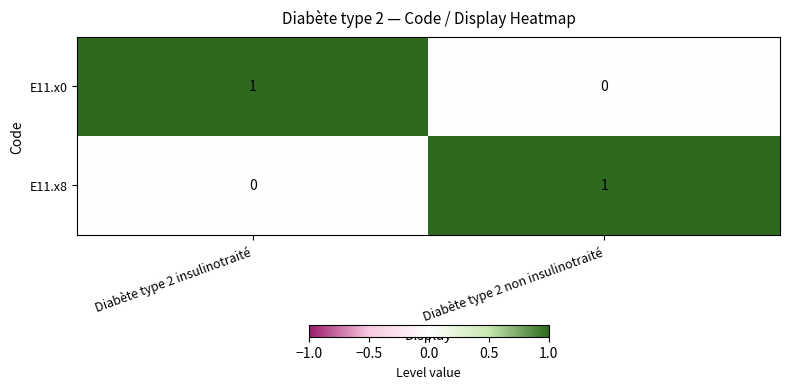

How many distinct data groups are displayed?

2